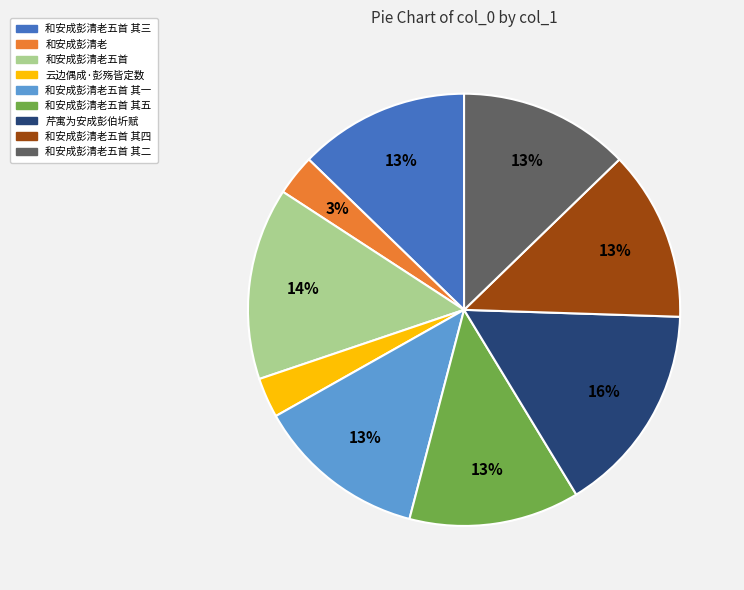

True or false: 云边偶成·彭殇皆定数 accounts for 3% of the total.

True